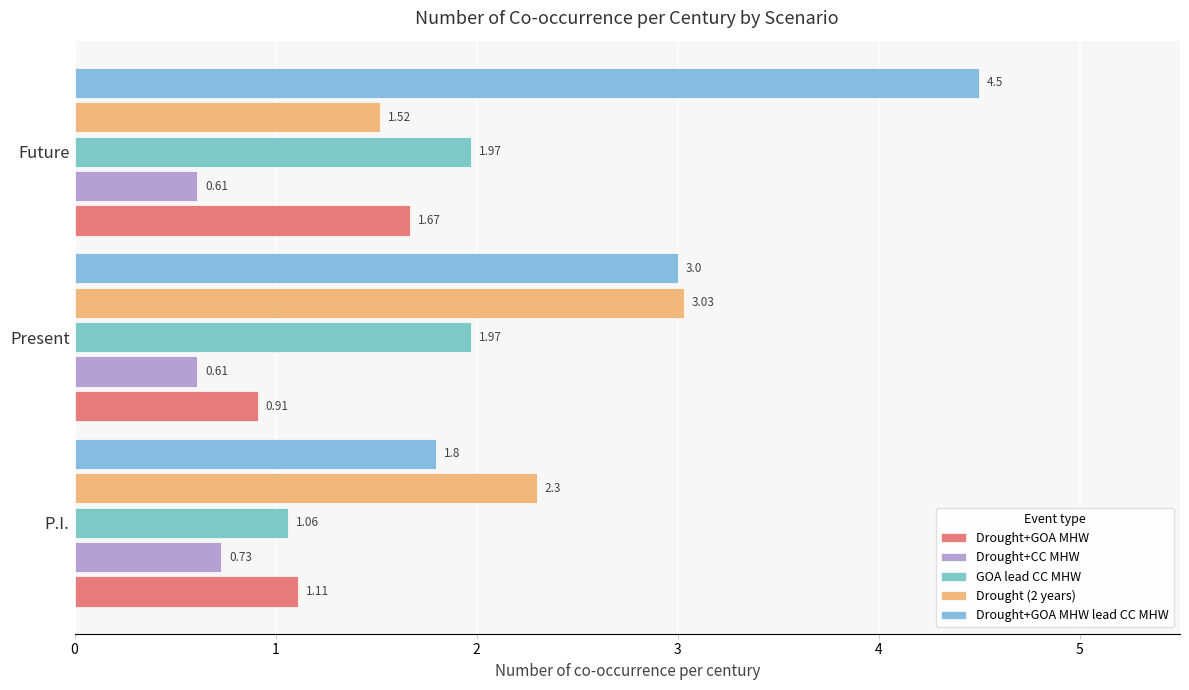

Which series has the largest total across all categories?

Drought+GOA MHW lead CC MHW